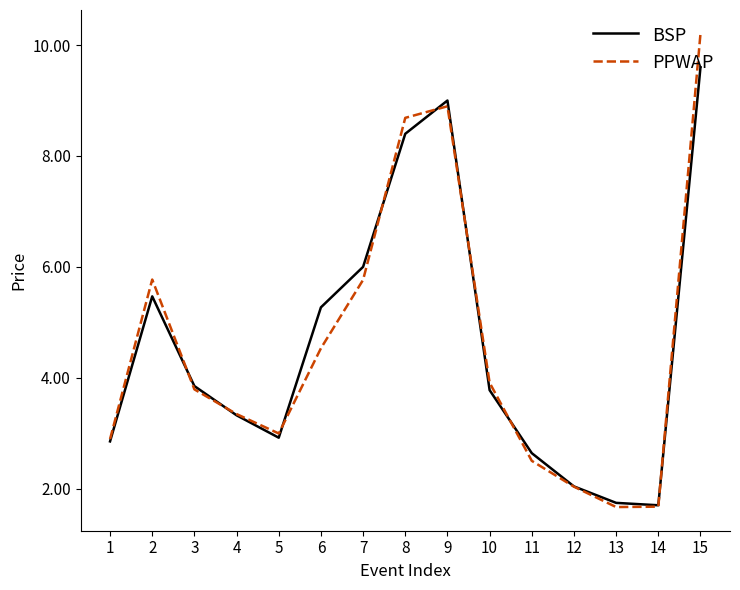

Which series changed the most between 8 and 11?

PPWAP